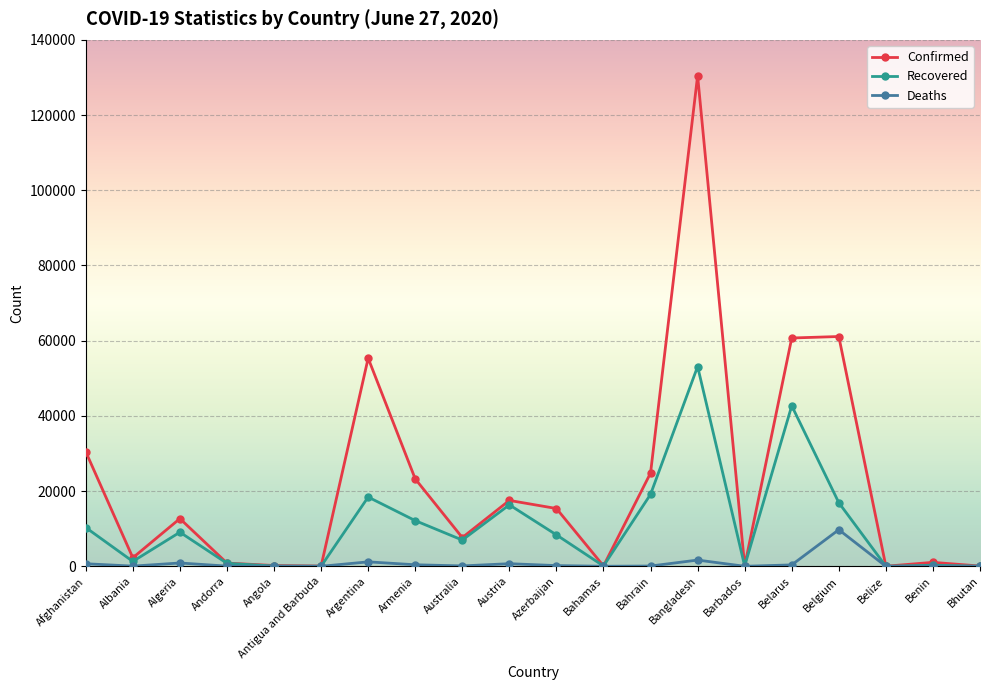

List the series in order of their peak value, highest first.

Confirmed, Recovered, Deaths